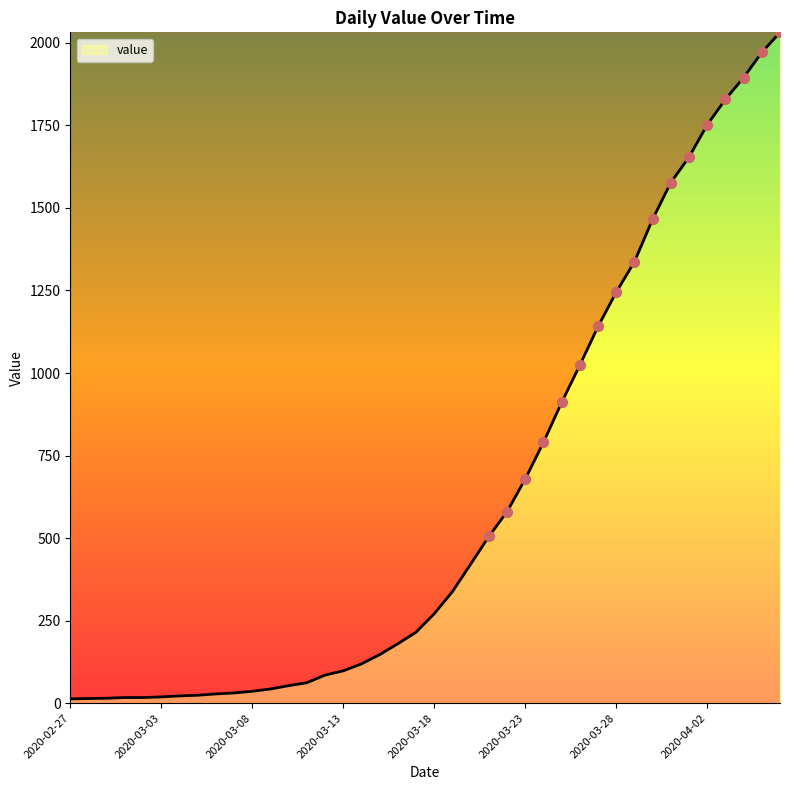

What is the difference between the maximum and minimum values?

2019